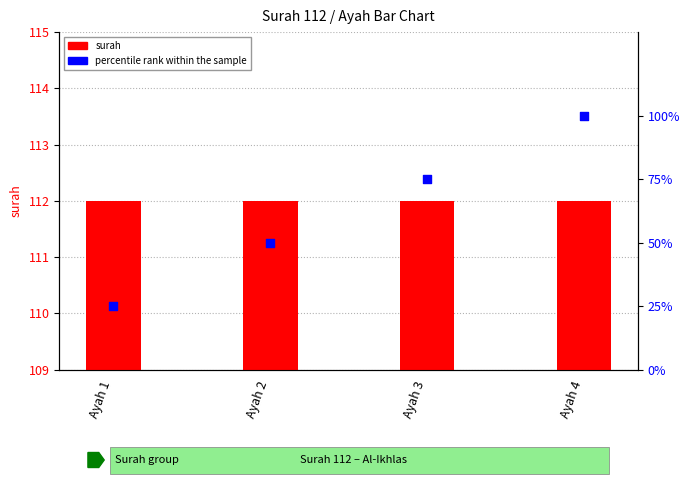

Which series contains the highest Y value?

surah